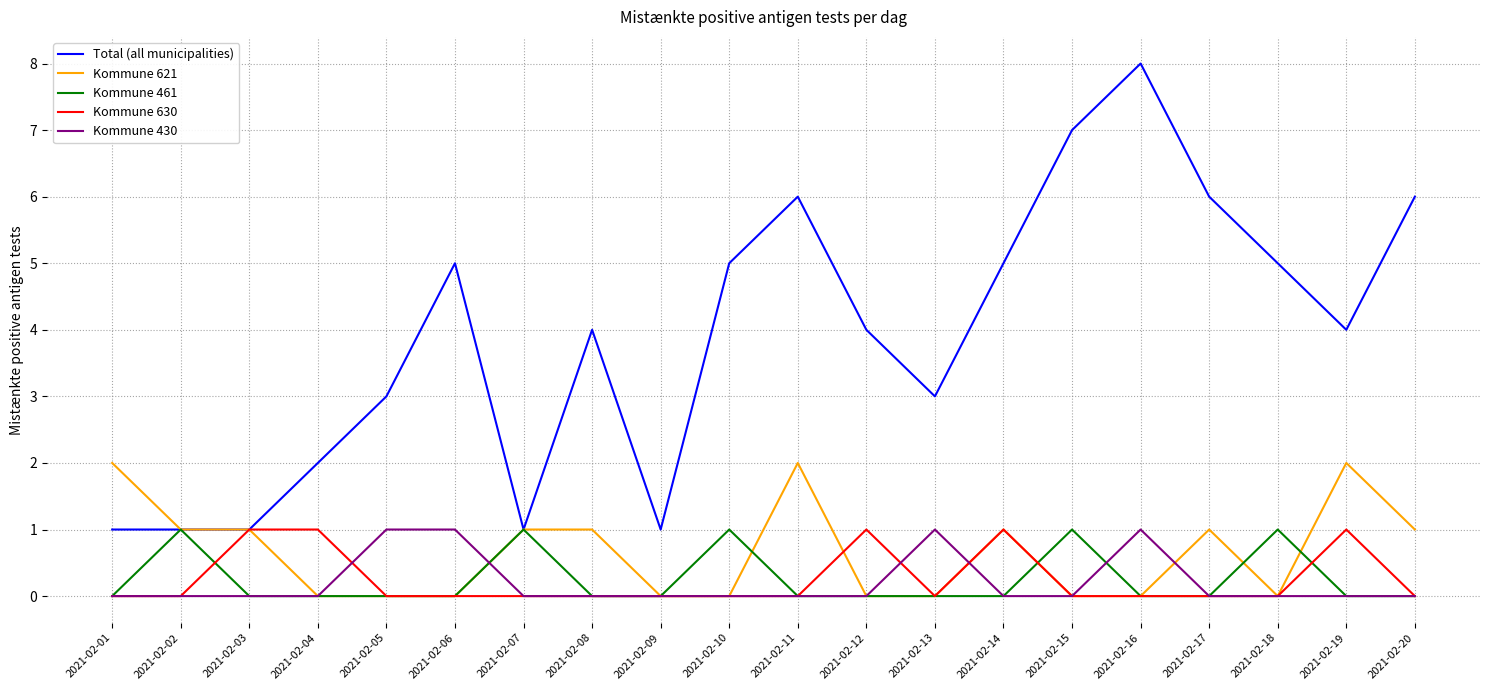

Which label corresponds to the largest value in the chart?

2021-02-16